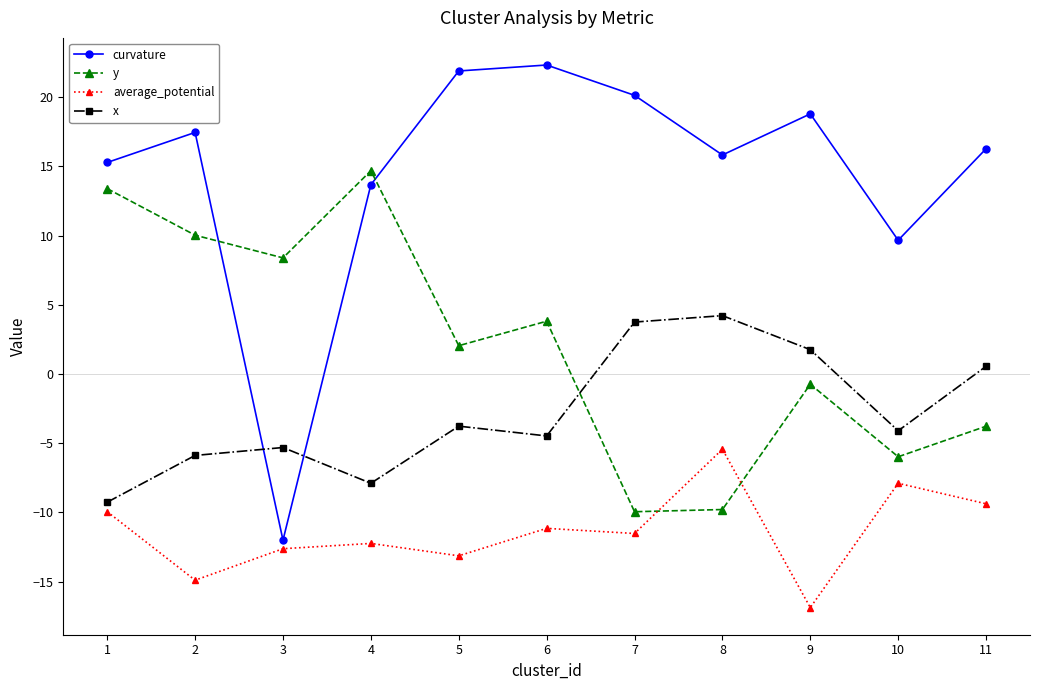

The curvature series shows 30.3 at 2. True or false?

False